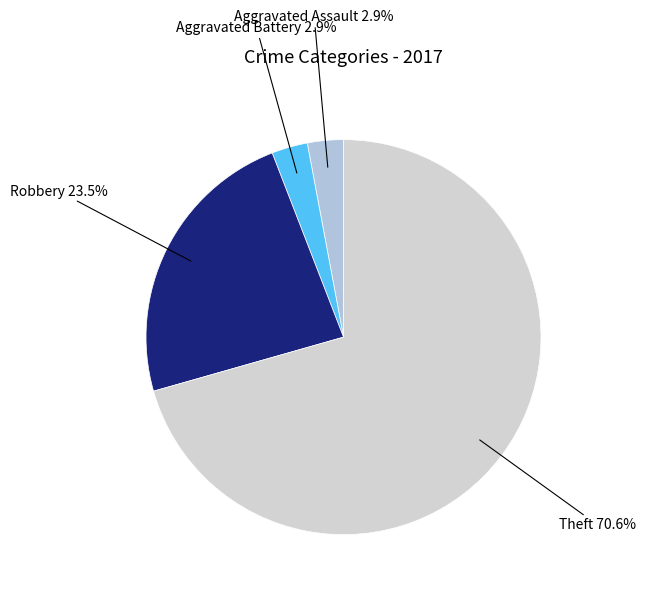

How many slices are in this pie chart?

4